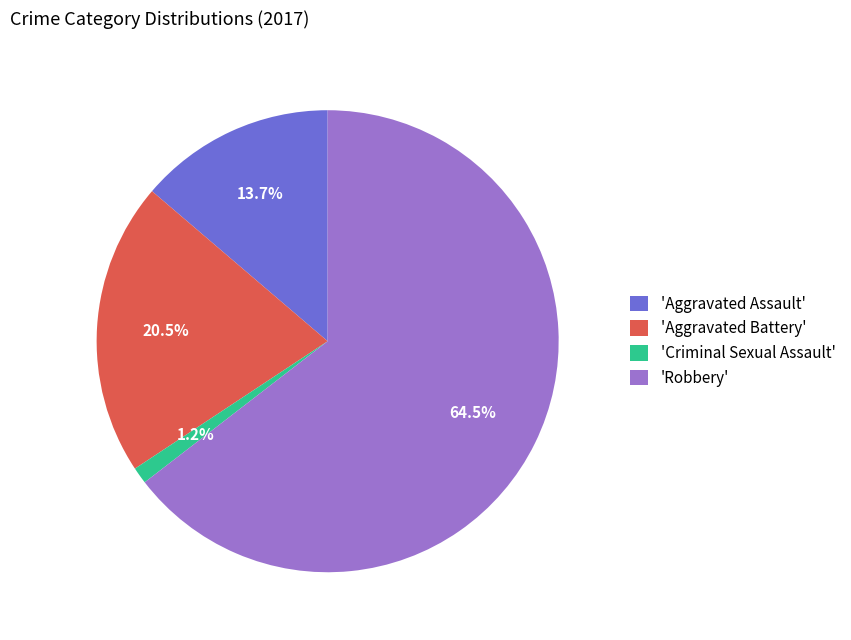

Which has a higher value, 'Aggravated Battery' or 'Aggravated Assault'?

'Aggravated Battery'